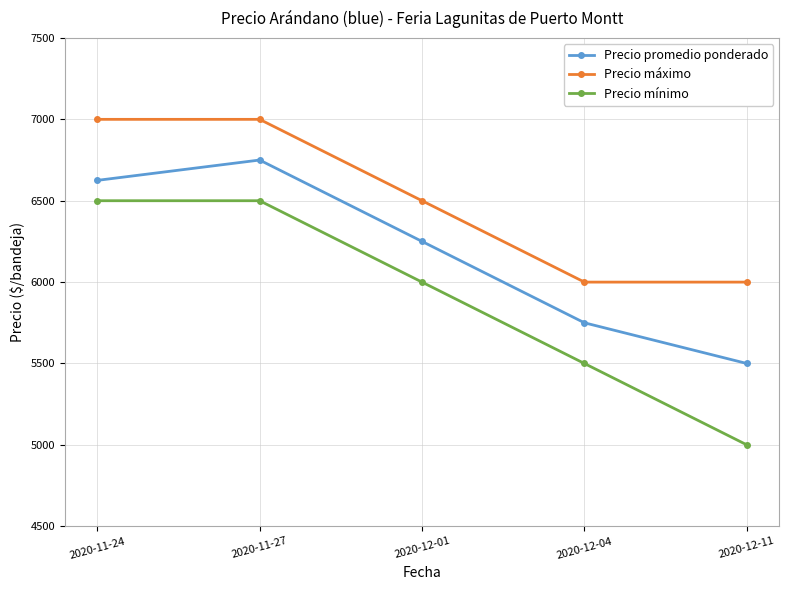

Reading left to right, list all the values displayed in this chart.

Precio promedio ponderado: 2020-11-24=6625	2020-11-27=6750	2020-12-01=6250	2020-12-04=5750	2020-12-11=5500
Precio máximo: 2020-11-24=7000	2020-11-27=7000	2020-12-01=6500	2020-12-04=6000	2020-12-11=6000
Precio mínimo: 2020-11-24=6500	2020-11-27=6500	2020-12-01=6000	2020-12-04=5500	2020-12-11=5000